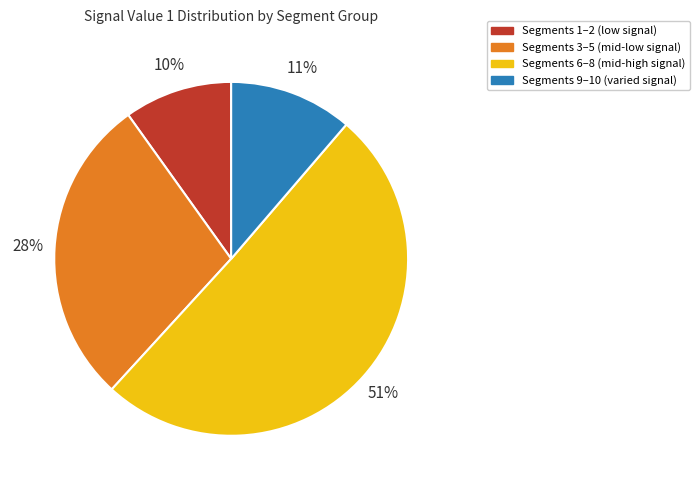

To the nearest percent, what is the difference between the largest and smallest slice percentages?

41%